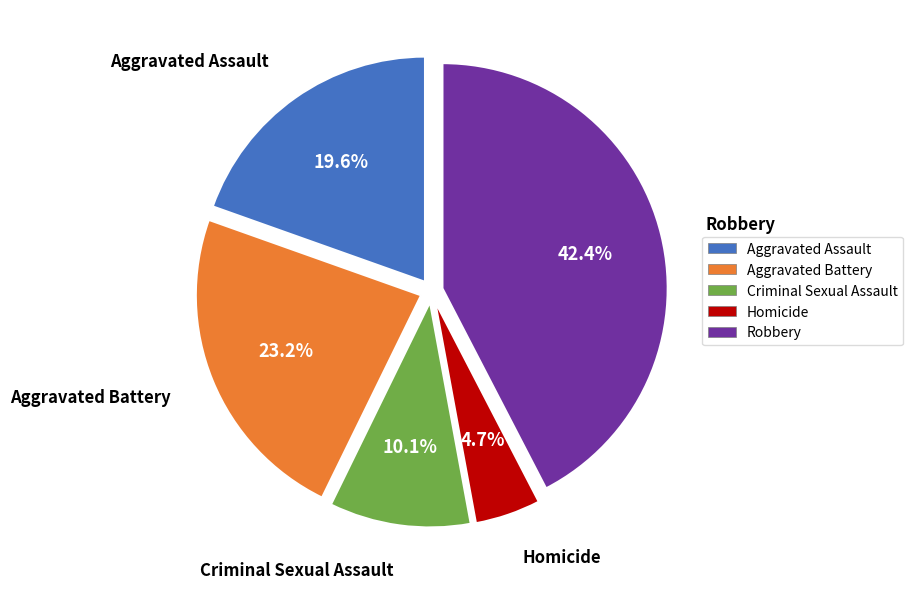

Approximately how many times larger is the value at Homicide compared to Aggravated Battery?

0.2